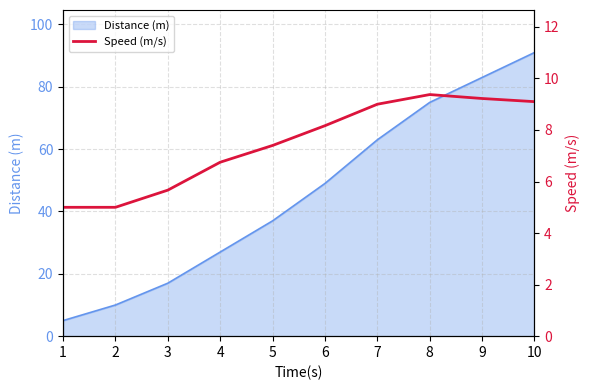

What is the maximum value for Distance (m)?

91